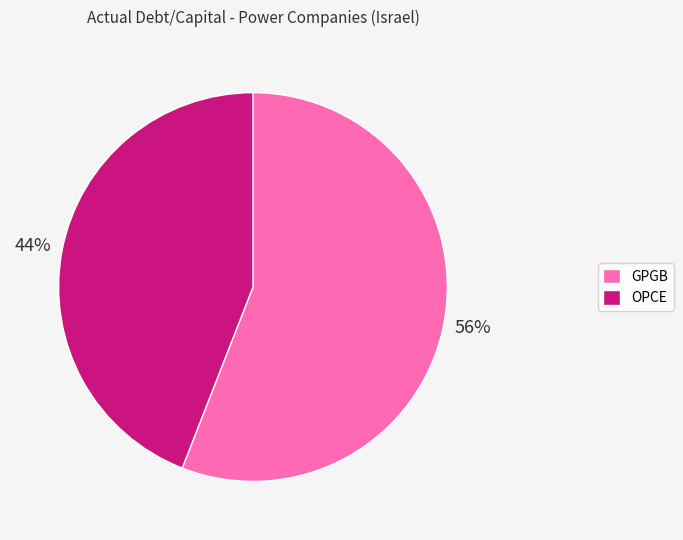

What percentage is the GPGB slice, to the nearest percent?

56%